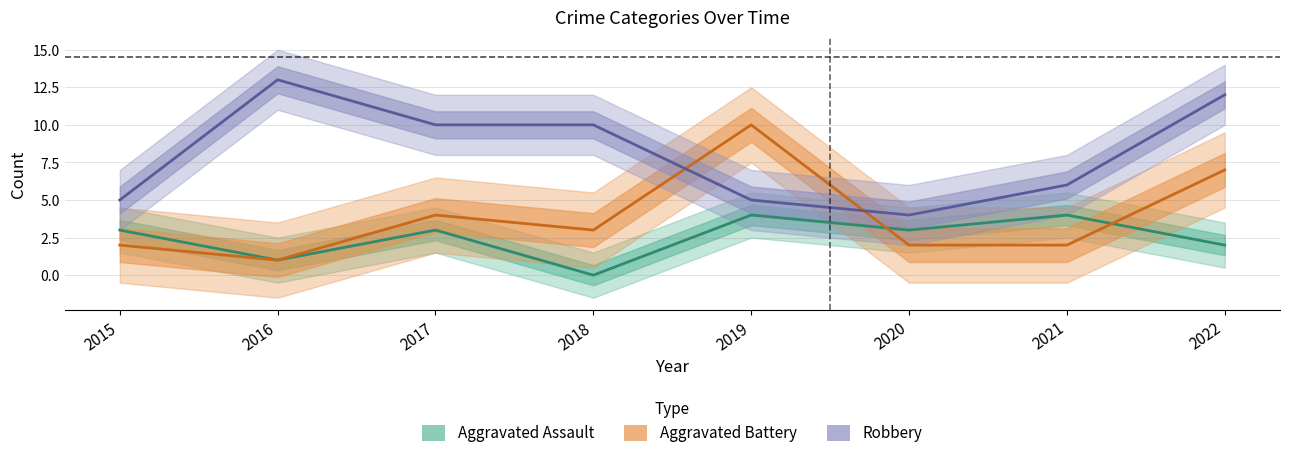

What is the value of the Aggravated Assault point at the 2nd from the left?

1